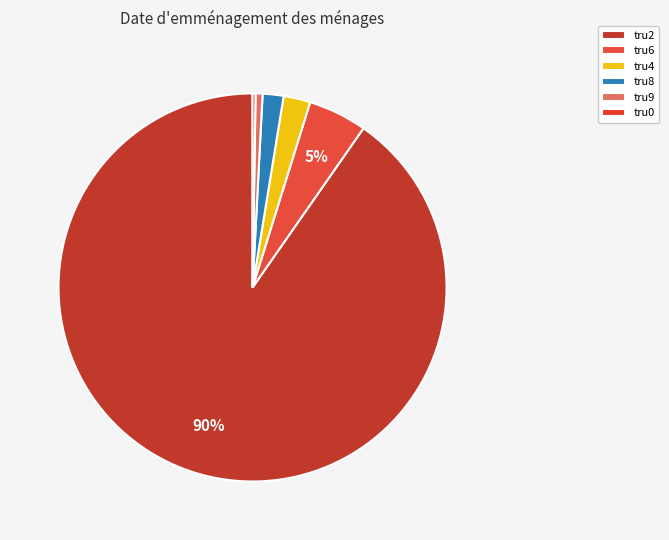

True or false: tru9 accounts for 11% of the total.

False